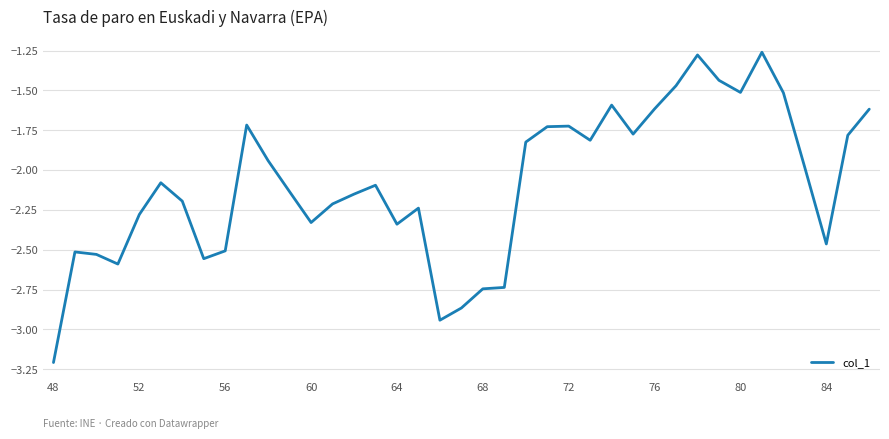

What is the minimum value shown in the chart?

-3.2